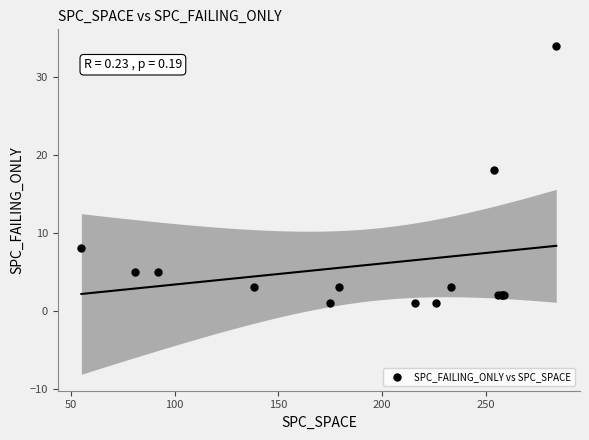

What Y value in the scatter plot is closest to 17?

18